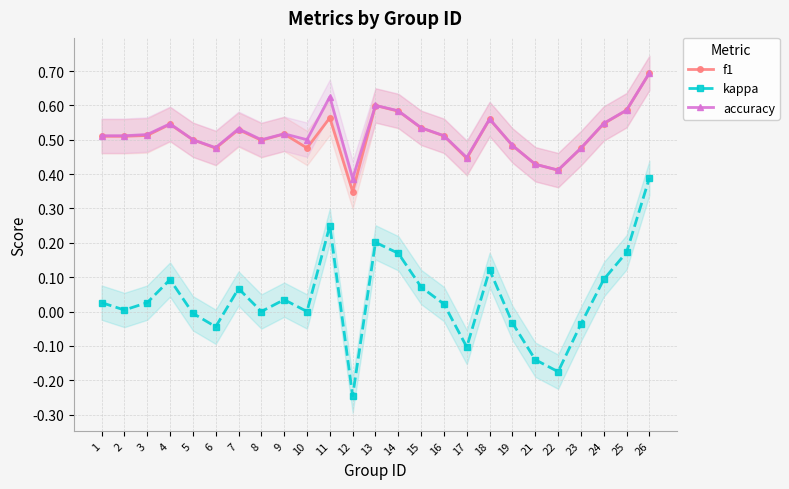

How many data points in kappa are less than 0?

8